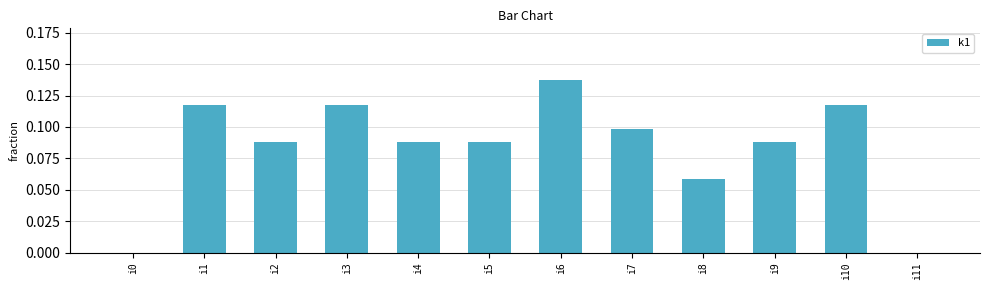

Does the chart contain stacked bars?

No